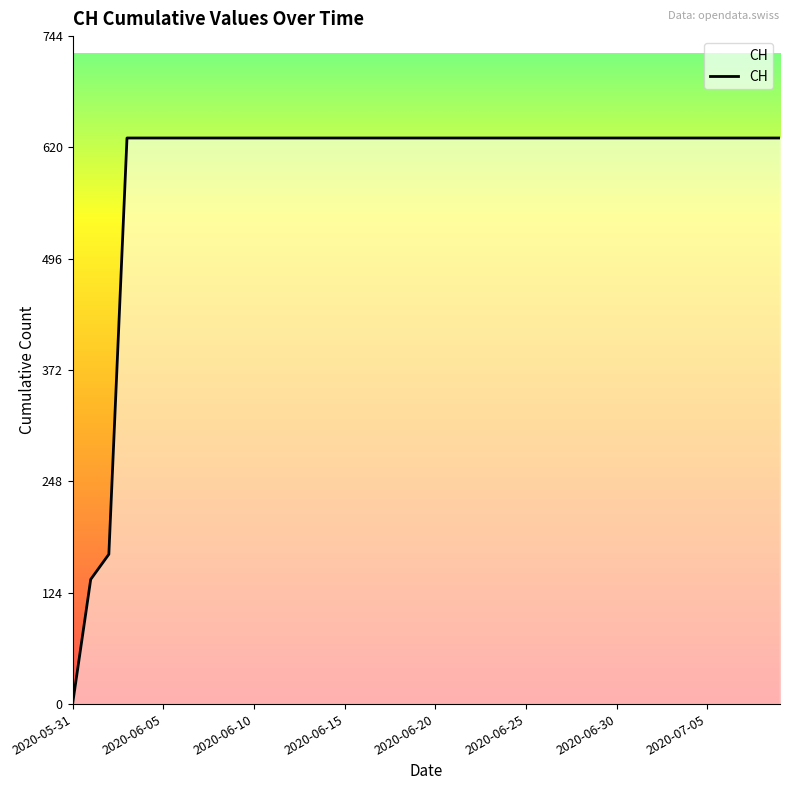

What is the greatest value displayed?

631